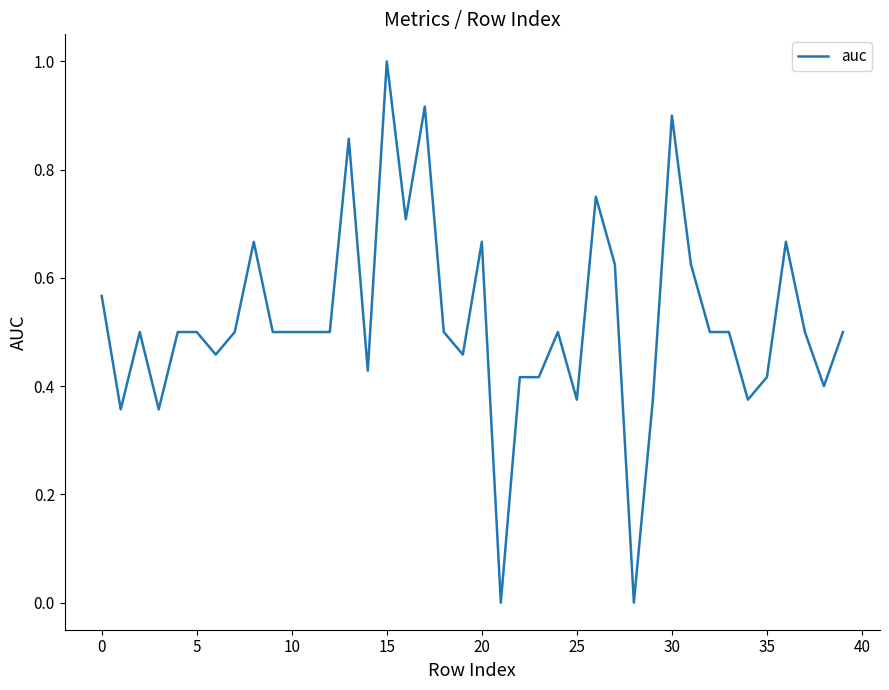

What is the difference between the maximum and minimum values?

1.0